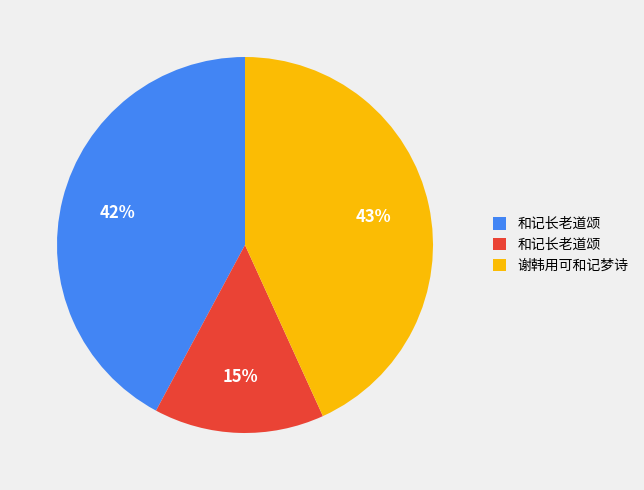

Is there any slice that represents more than half of the pie?

No